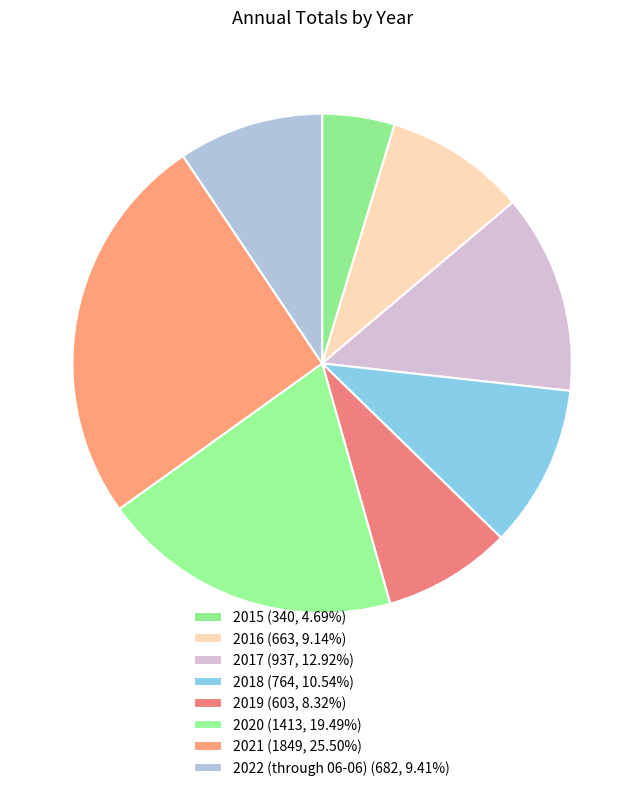

To the nearest percent, what percentage of the pie is 2017?

13%